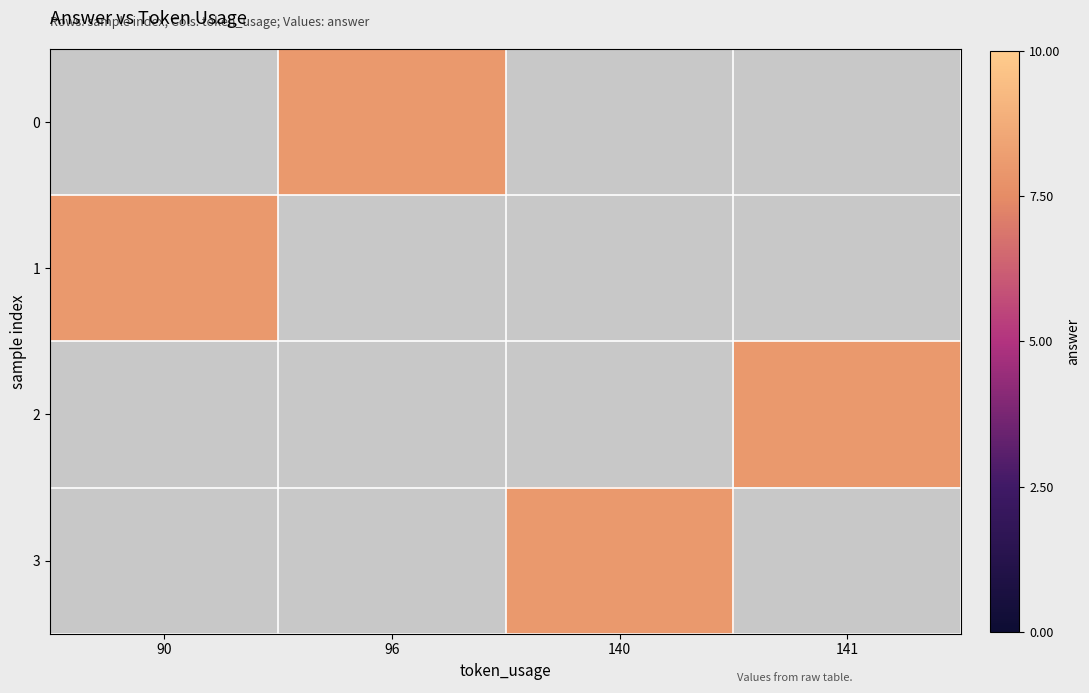

At which label does 1 reach its peak?

90